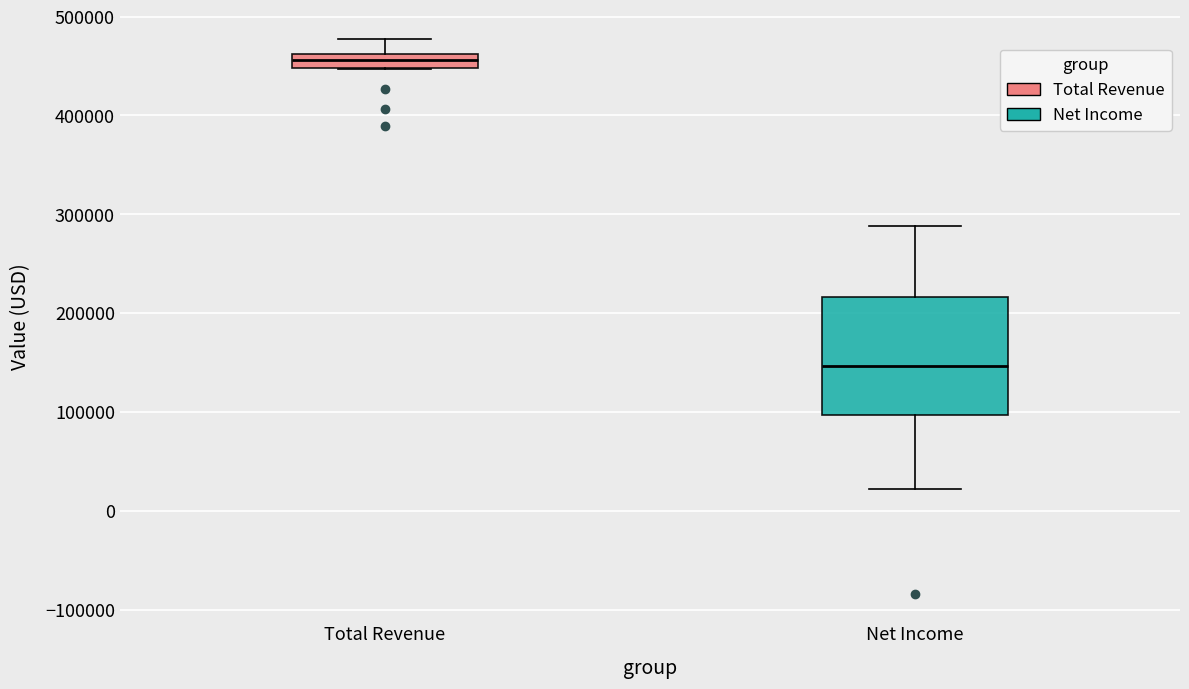

Which box's median line is the lowest?

Net Income